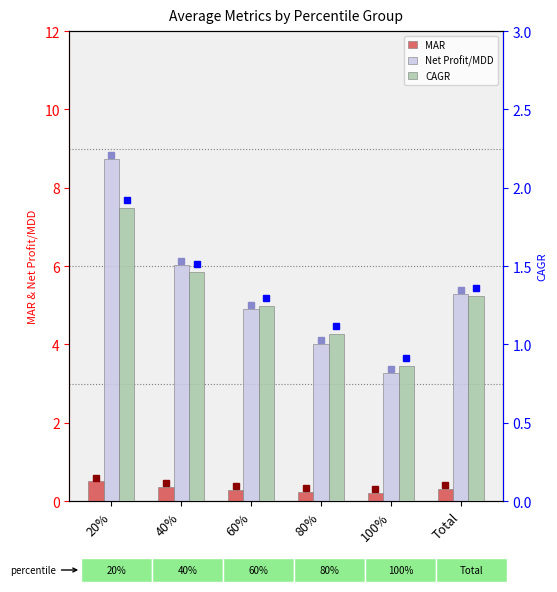

What is the label of the 1st bar from the right?

Total